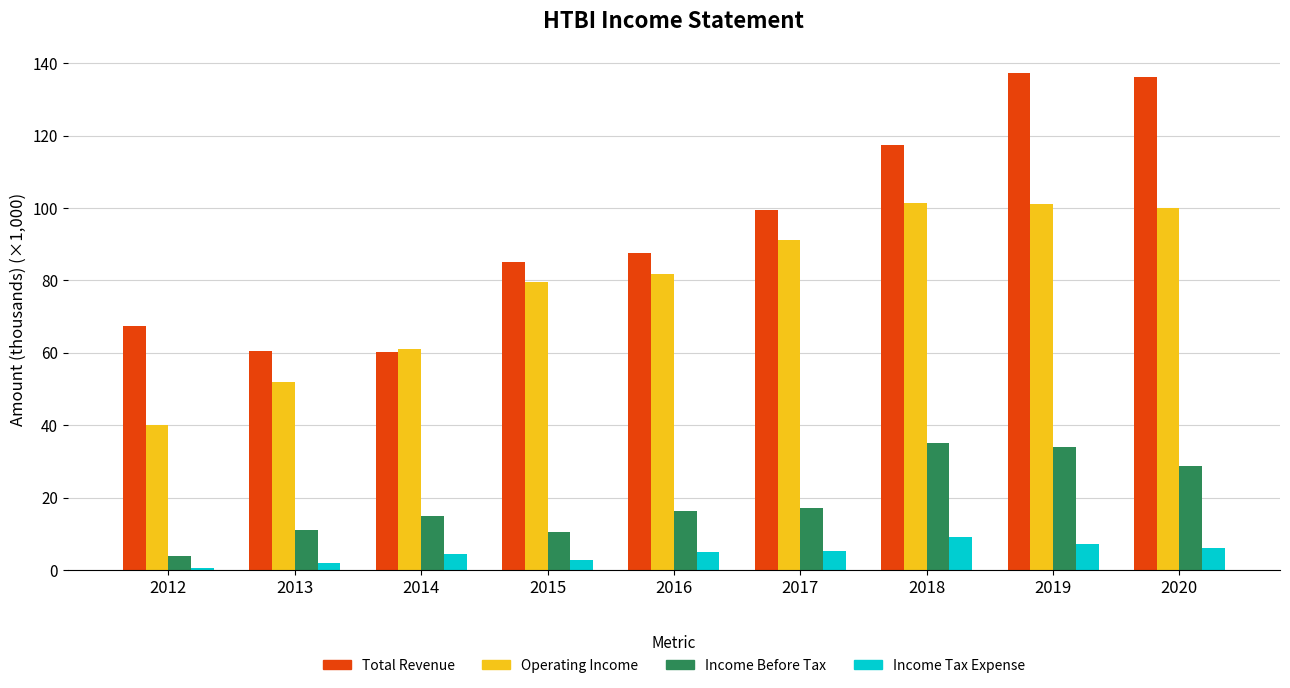

List the series in order of their overall mean, highest first.

Total Revenue, Operating Income, Income Before Tax, Income Tax Expense